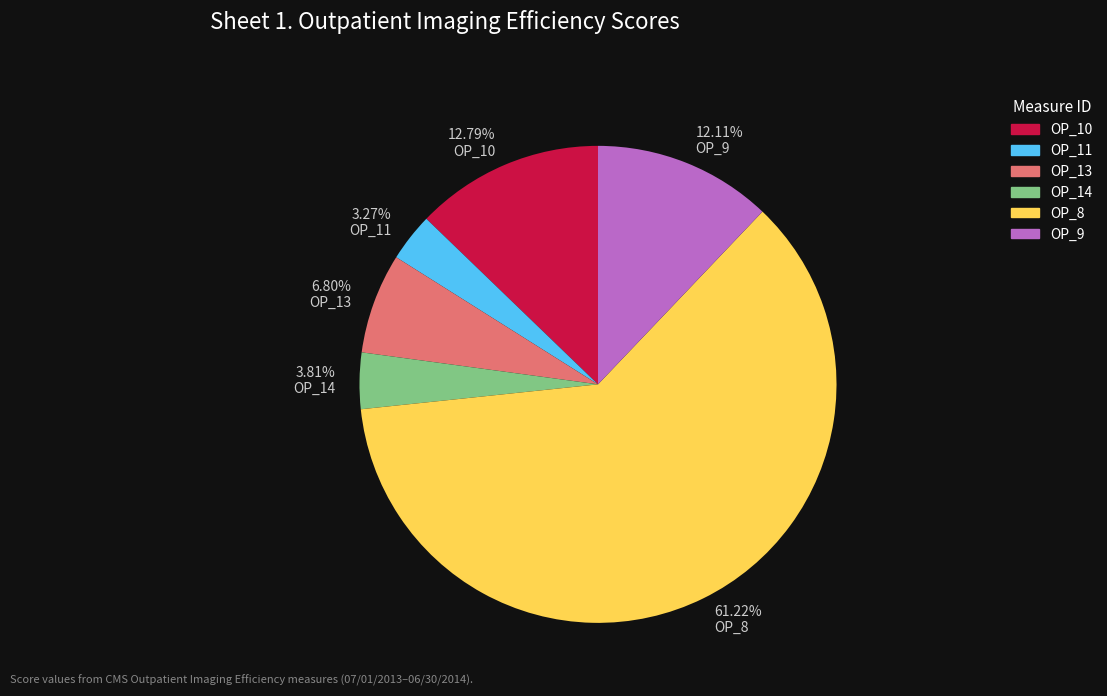

Does OP_11 account for over 50% of the chart?

No